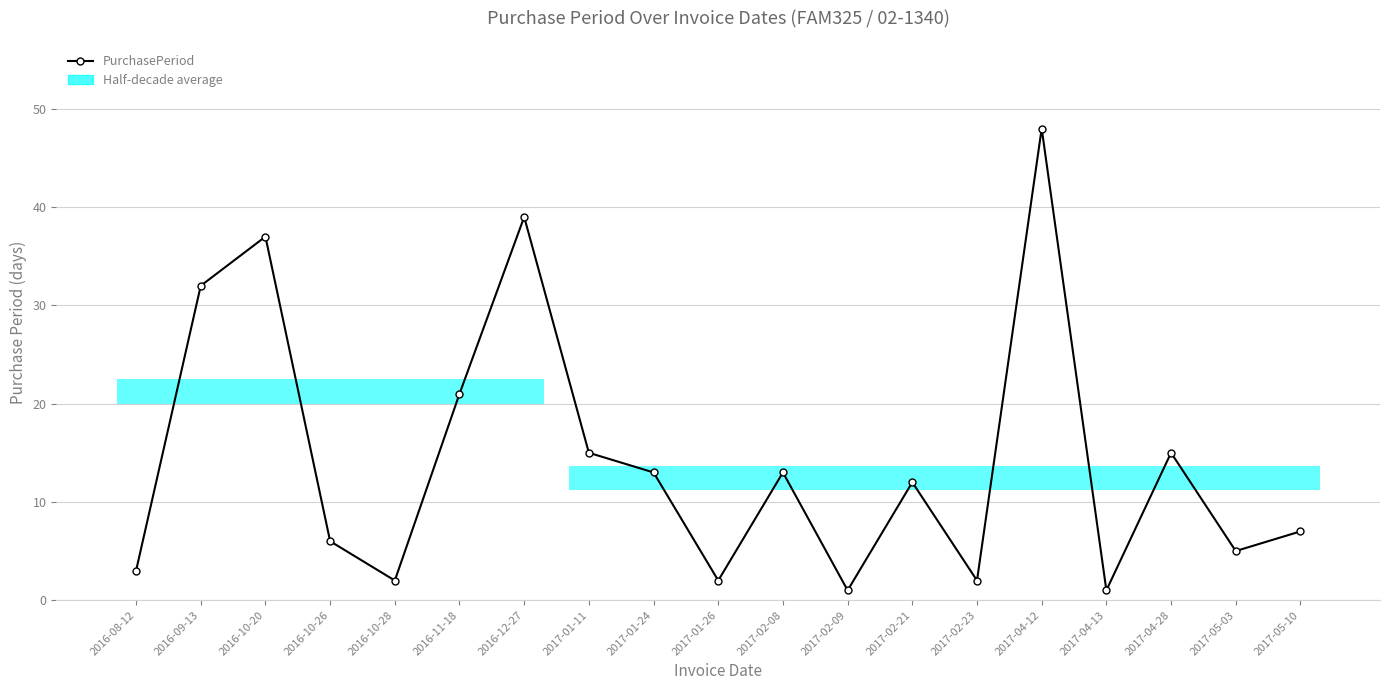

What is the maximum value shown in the chart?

48